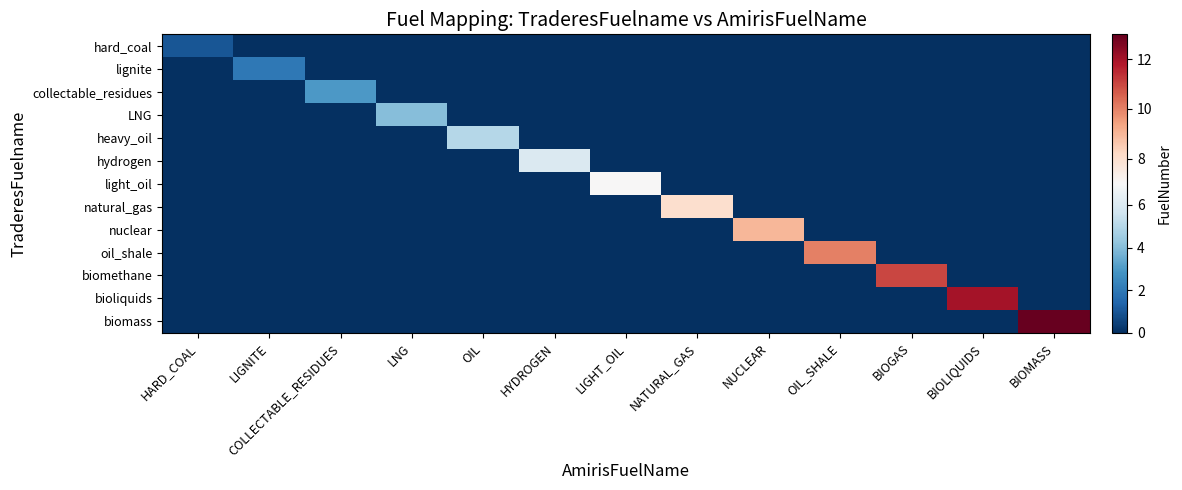

Which label corresponds to the smallest value in the chart?

LIGNITE